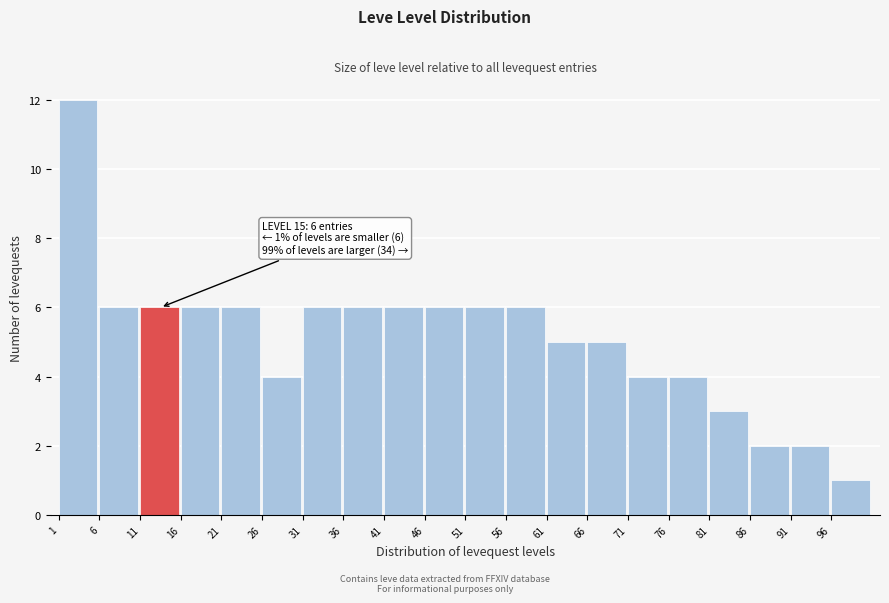

Over which range of the x-axis is the bar tallest?

1 to 6